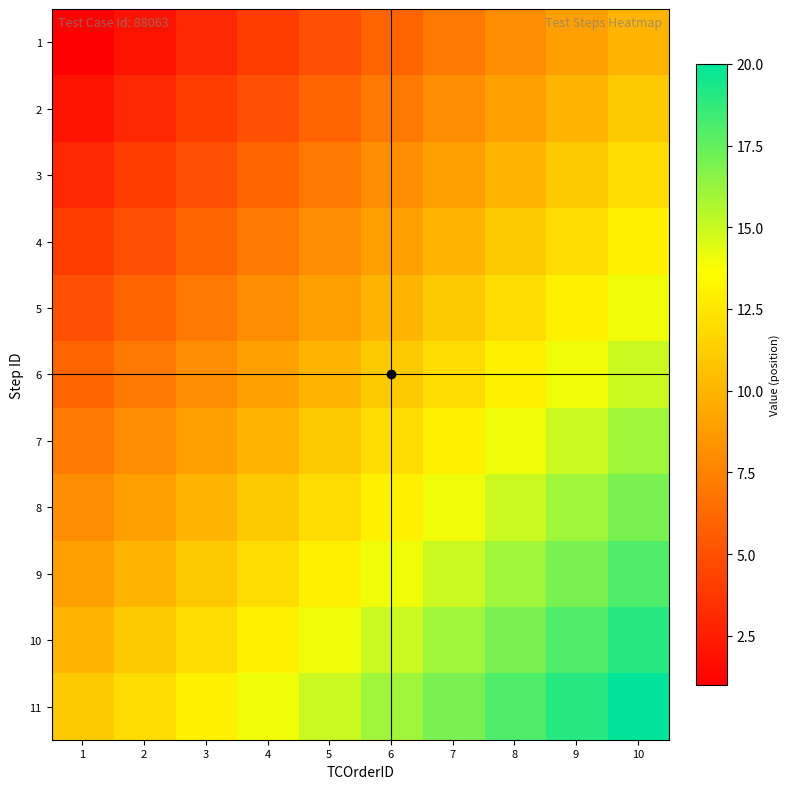

What is the greatest value displayed?

20